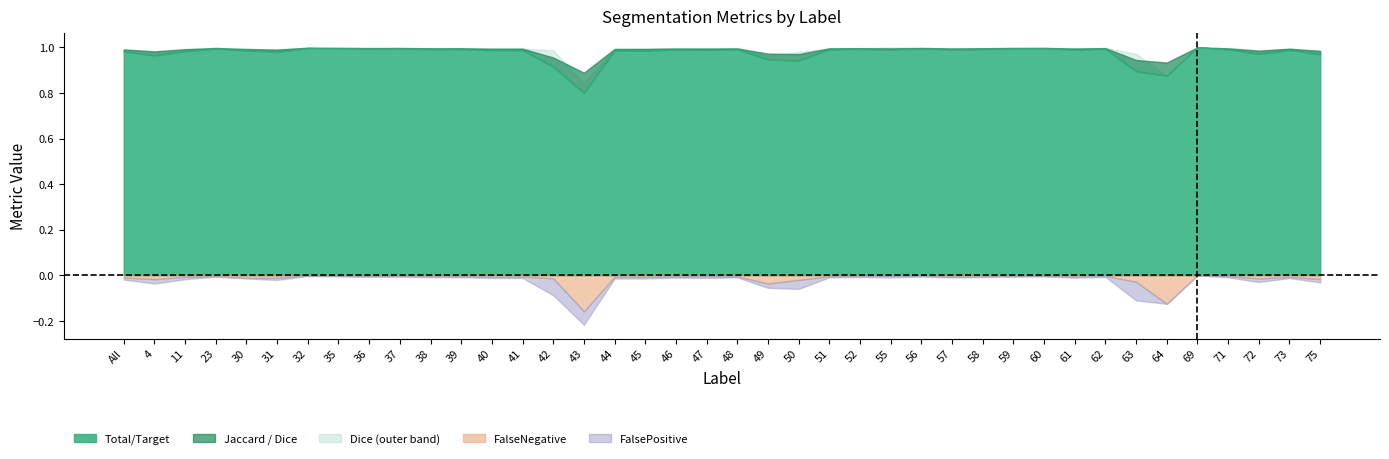

The value of Dice at 72 is 1.4. True or false?

False